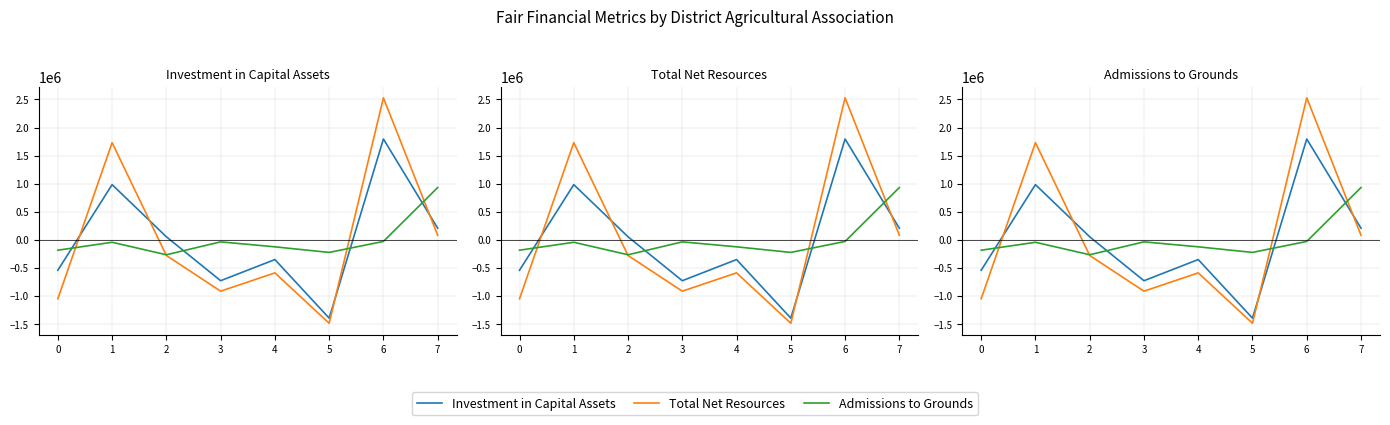

What is the sum of the Admissions to Grounds values at 2 and 0?

-457148.5